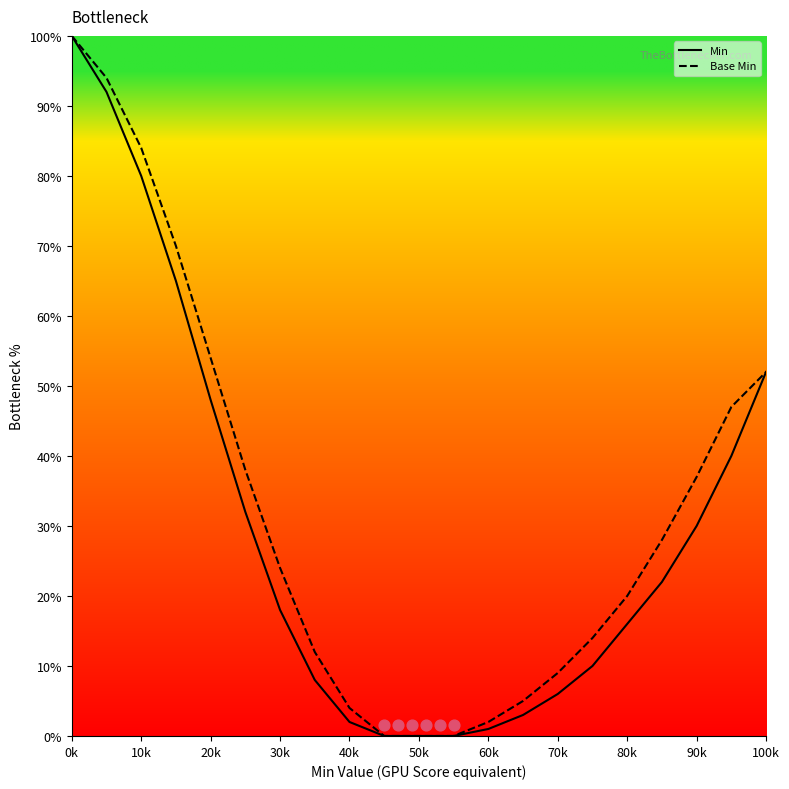

Is the value of Min at 100k greater than the value of Base Min at 70k?

Yes